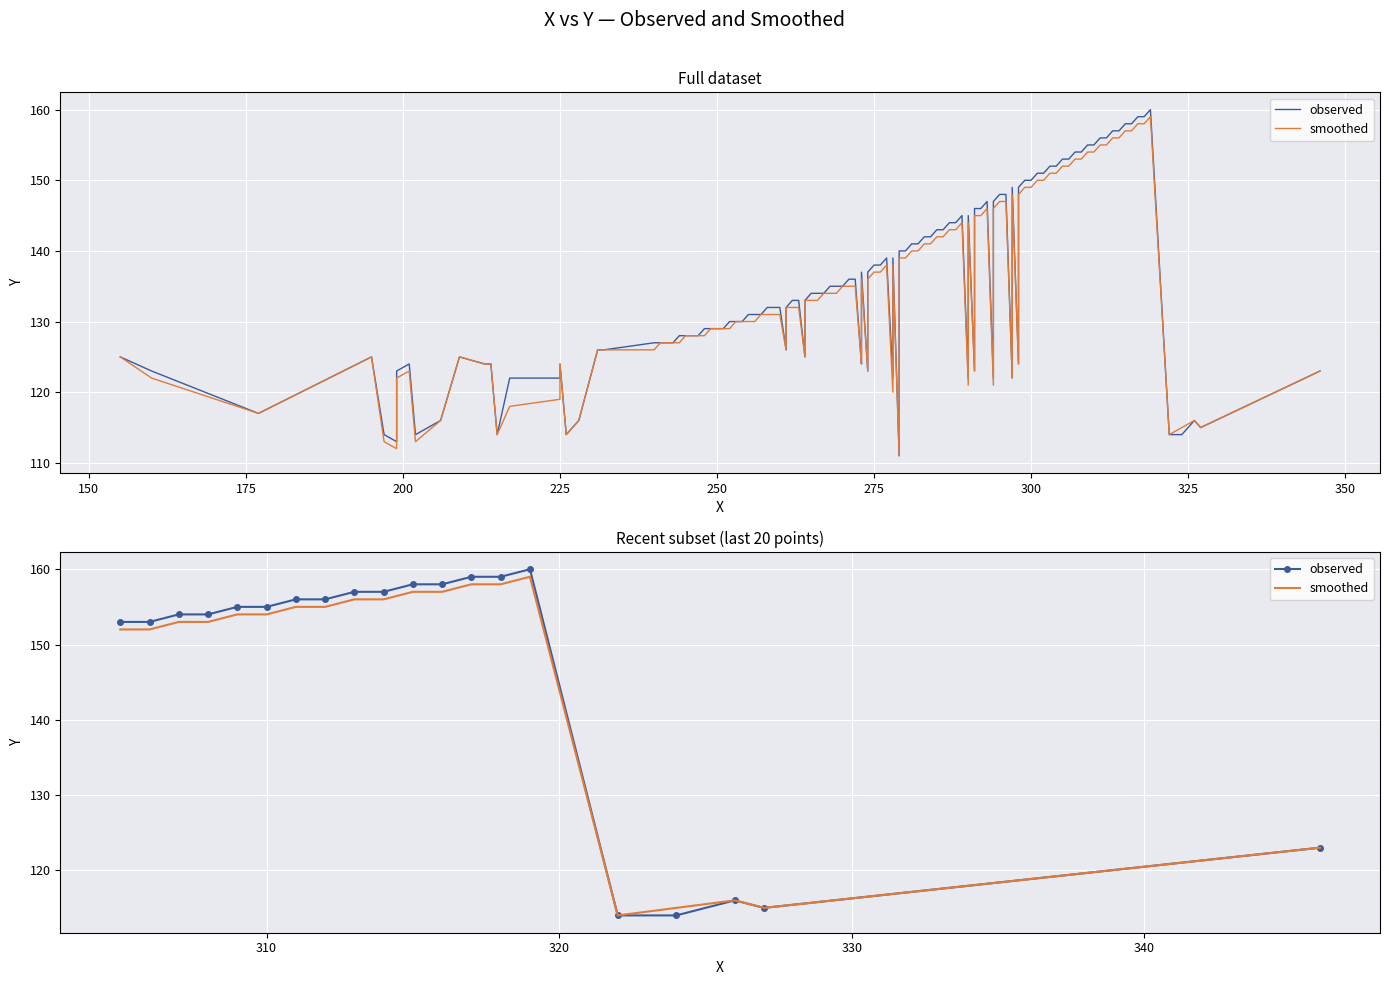

How many lines are shown in the chart?

2